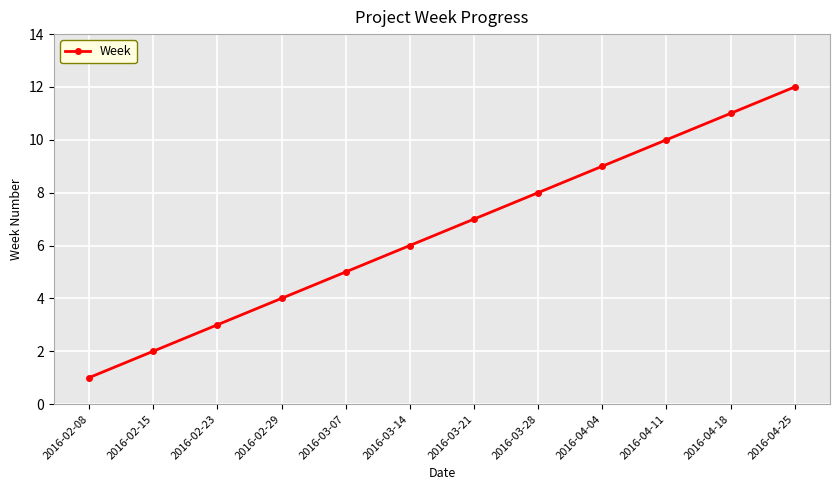

The chart shows a value of 14 at 2016-04-18. True or false?

False